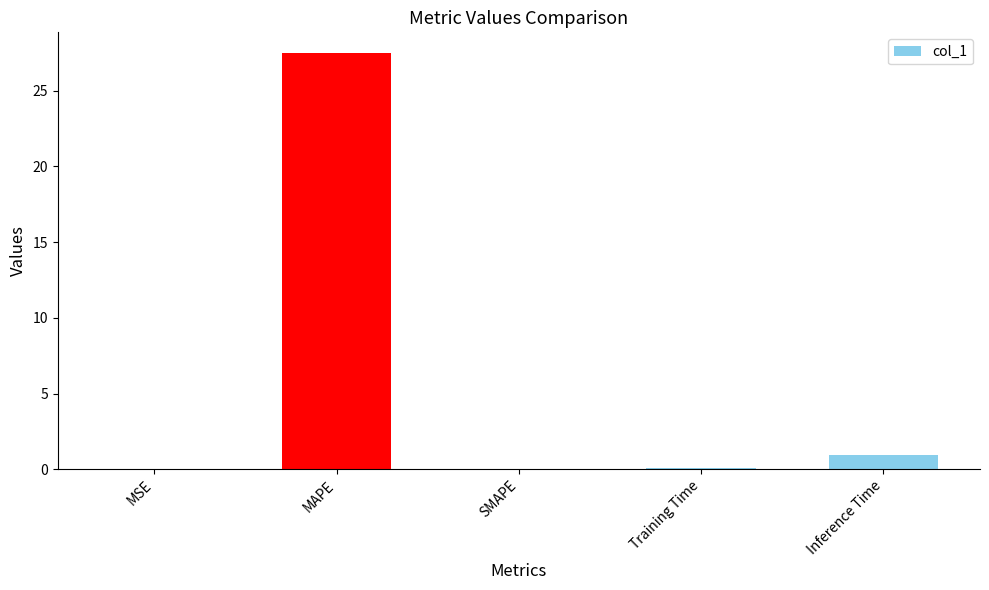

What is the sum of all values?

28.5